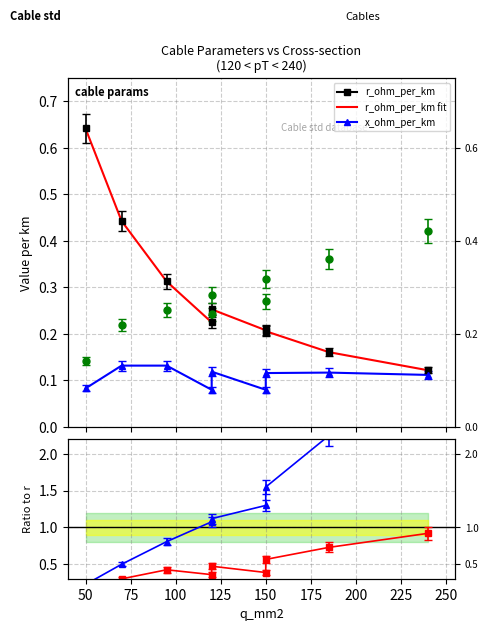

How many lines are shown in the chart?

2